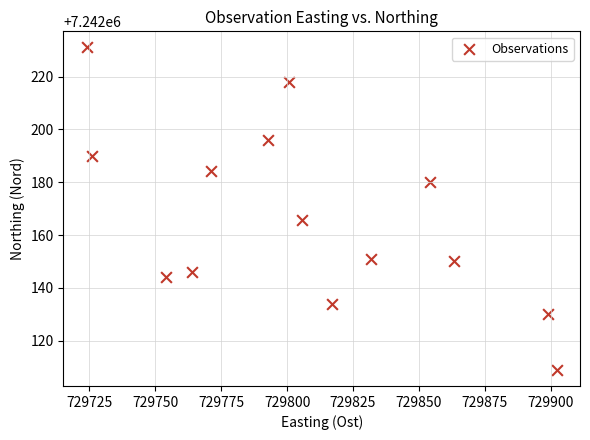

What Y value in the scatter plot is closest to 7242169?

7242165.8